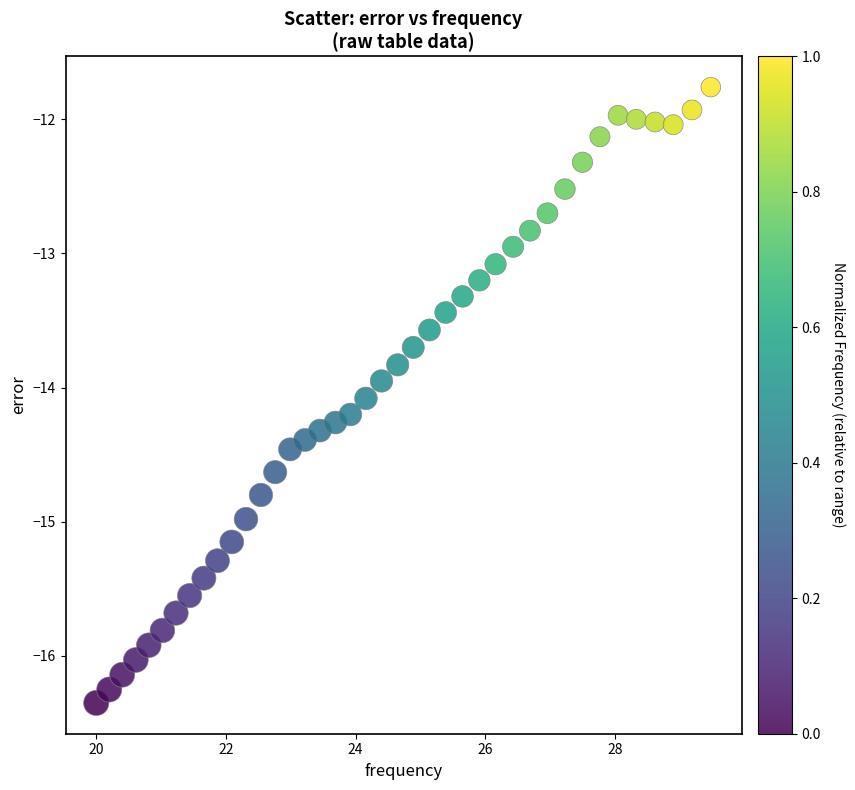

What is the range of Y values (max minus min)?

4.6